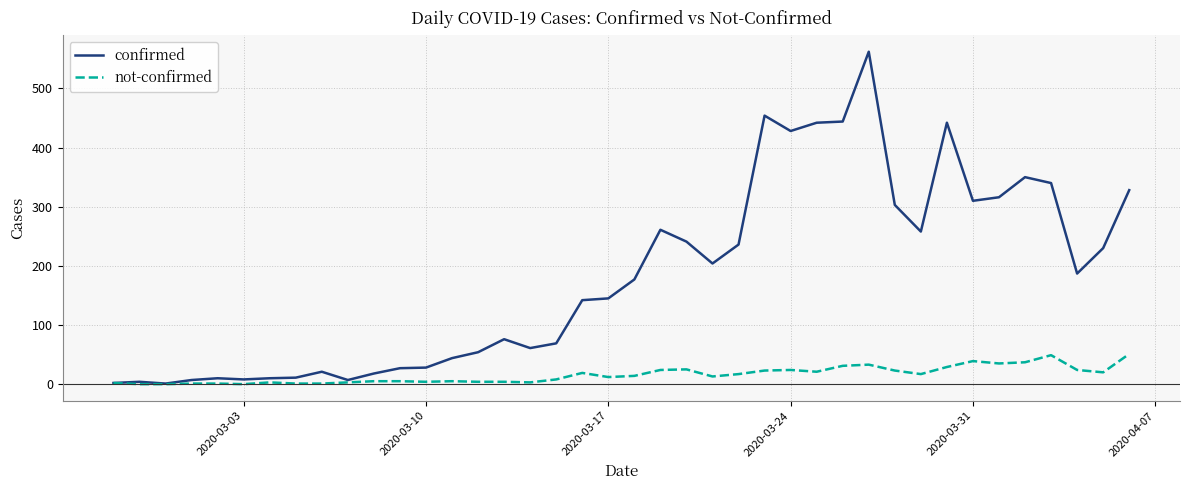

Rank the series by their maximum value, from lowest to highest.

not-confirmed, confirmed